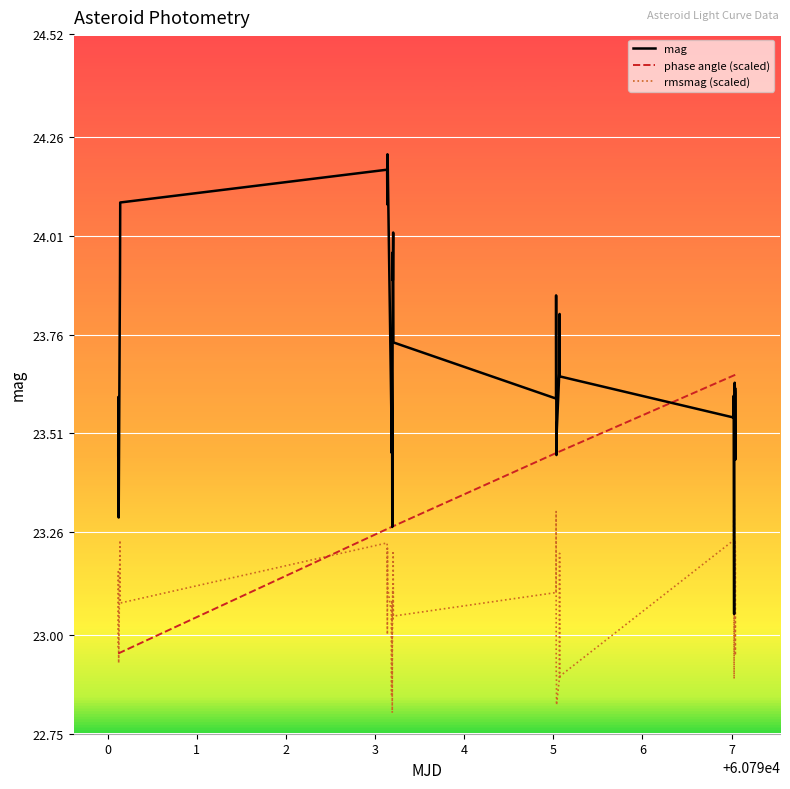

True or false: mag and rmsmag (scaled) intersect in this chart.

False